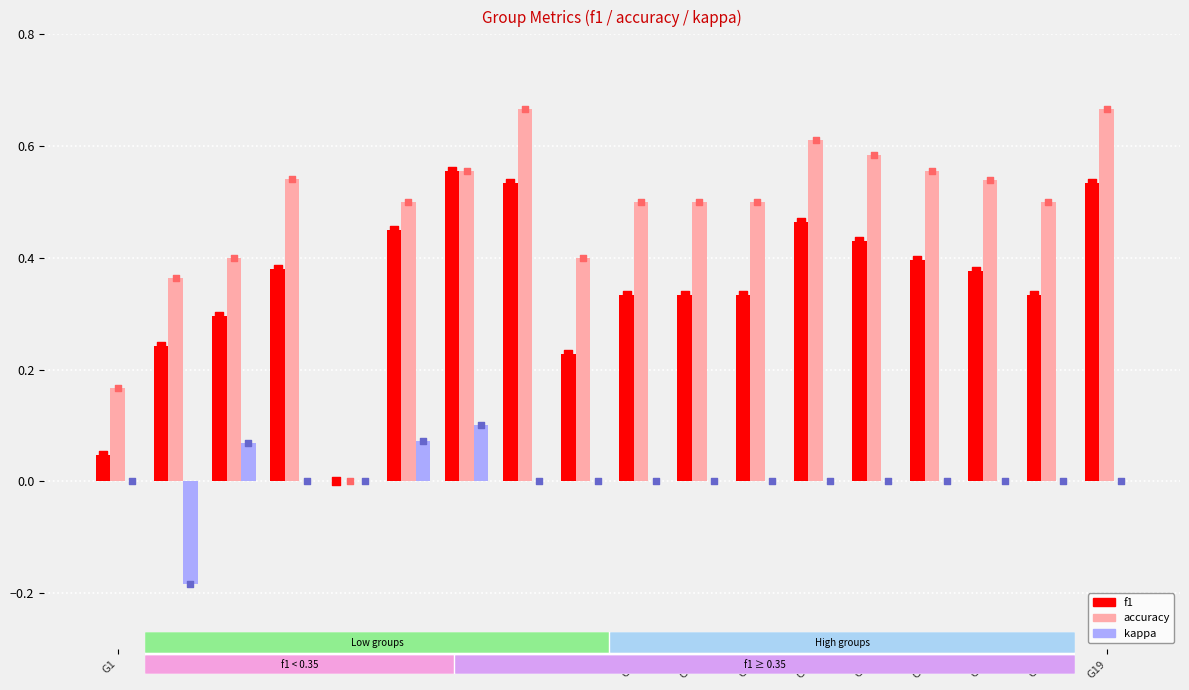

What are all the series names shown in the legend?

f1, accuracy, kappa